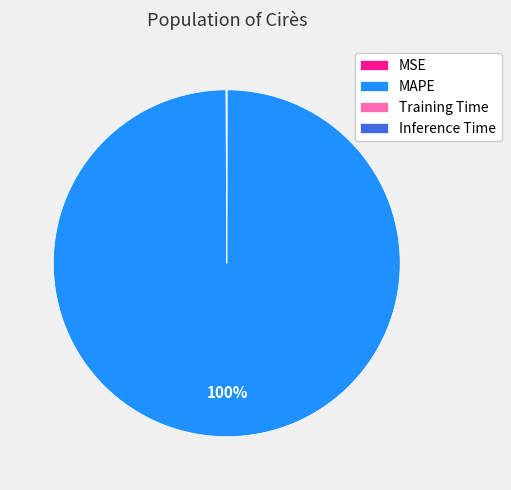

What percentage is the MAPE slice, to the nearest percent?

100%